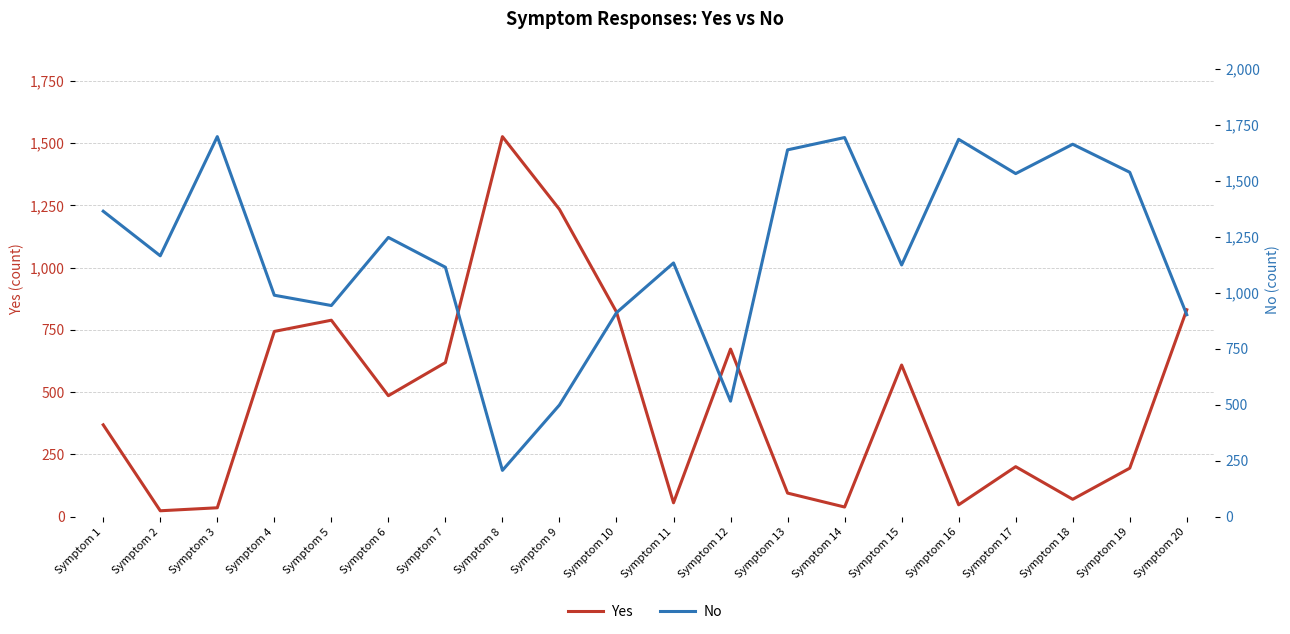

Is the value of No at Symptom 7 greater than the value of Yes at Symptom 19?

Yes